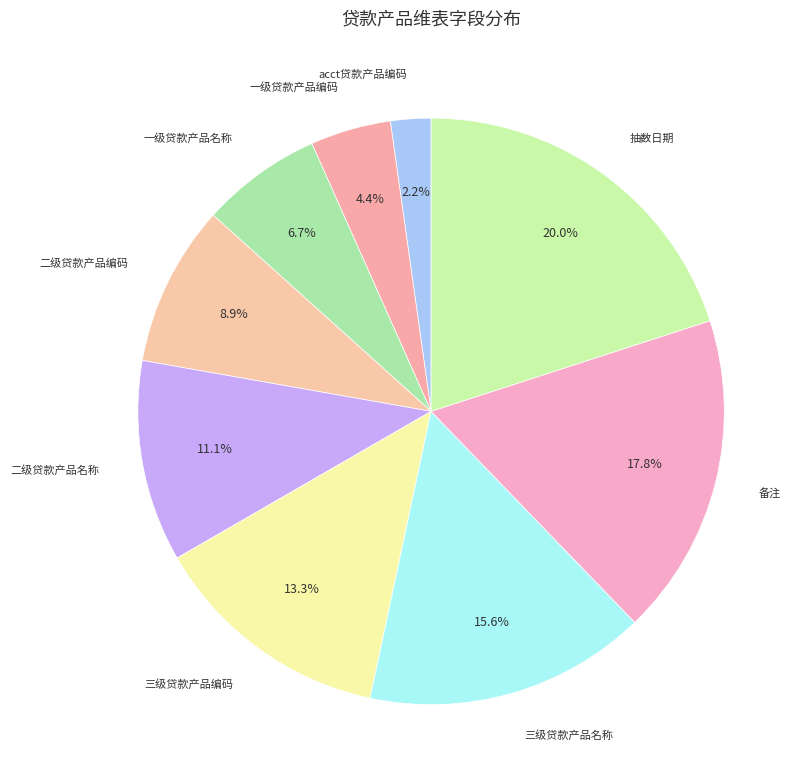

Between 二级贷款产品名称 and 二级贷款产品编码, which is larger?

二级贷款产品名称